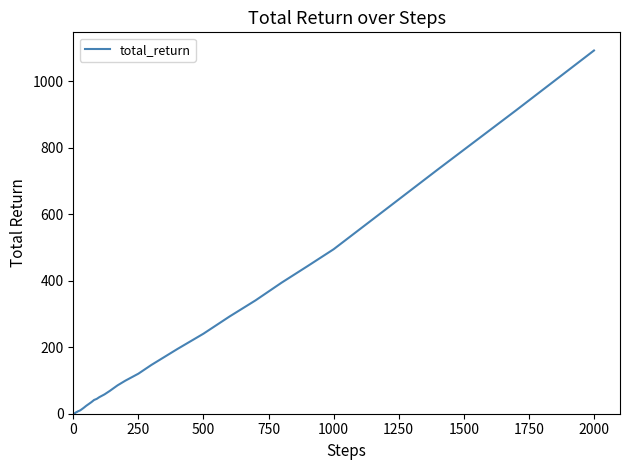

Does the chart have visible grid lines?

No